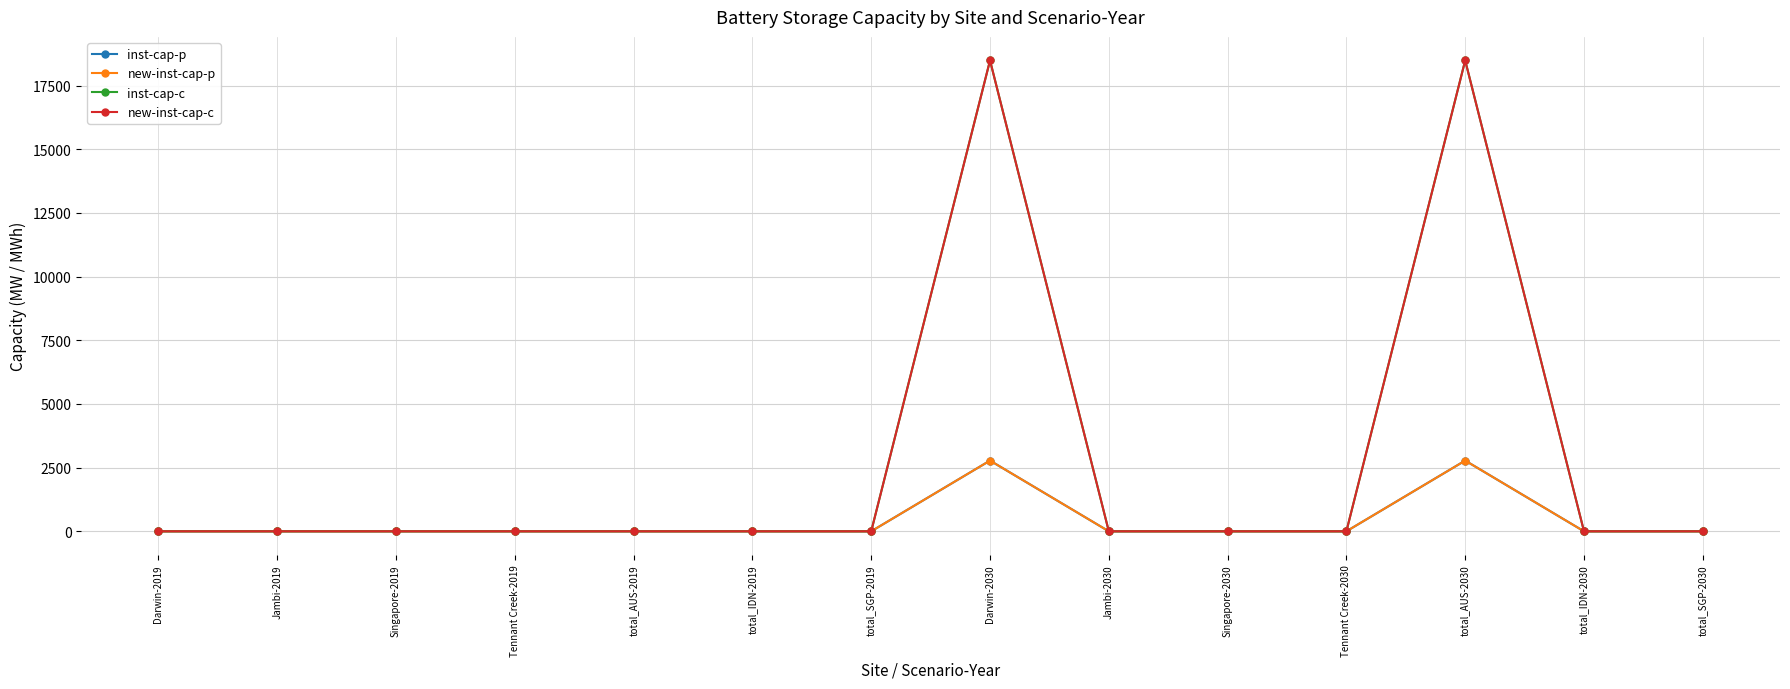

The value of new-inst-cap-c at total_SGP-2030 is 0.0. True or false?

True